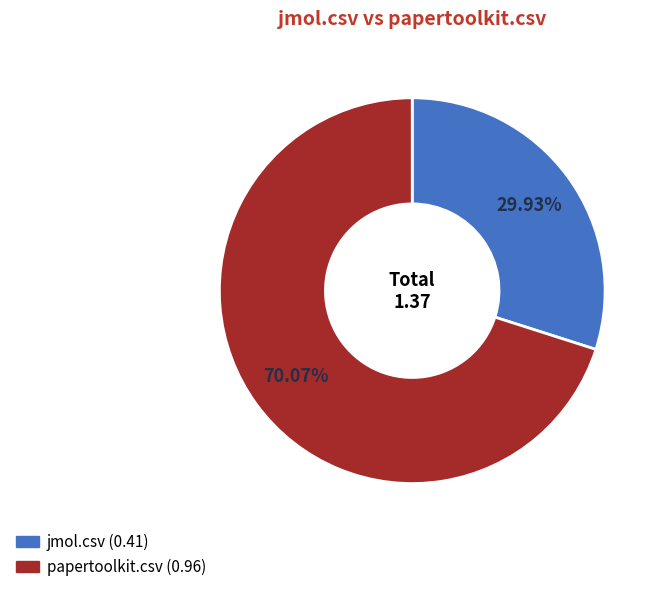

Which slice is the largest?

papertoolkit.csv